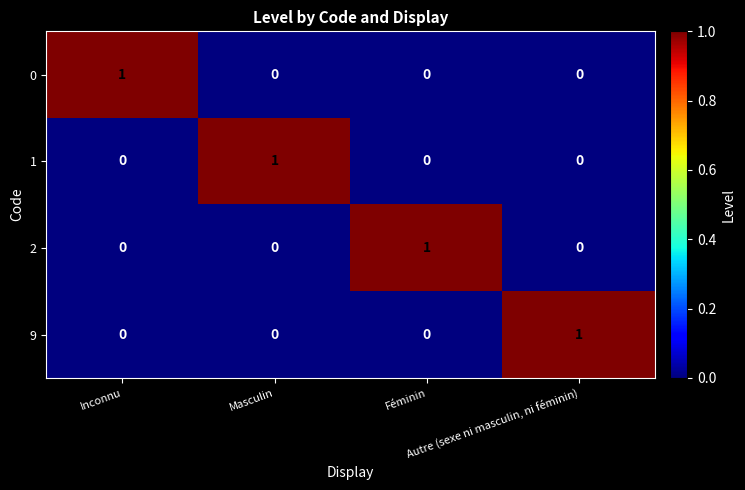

At how many categories does at least one series exceed 0?

4